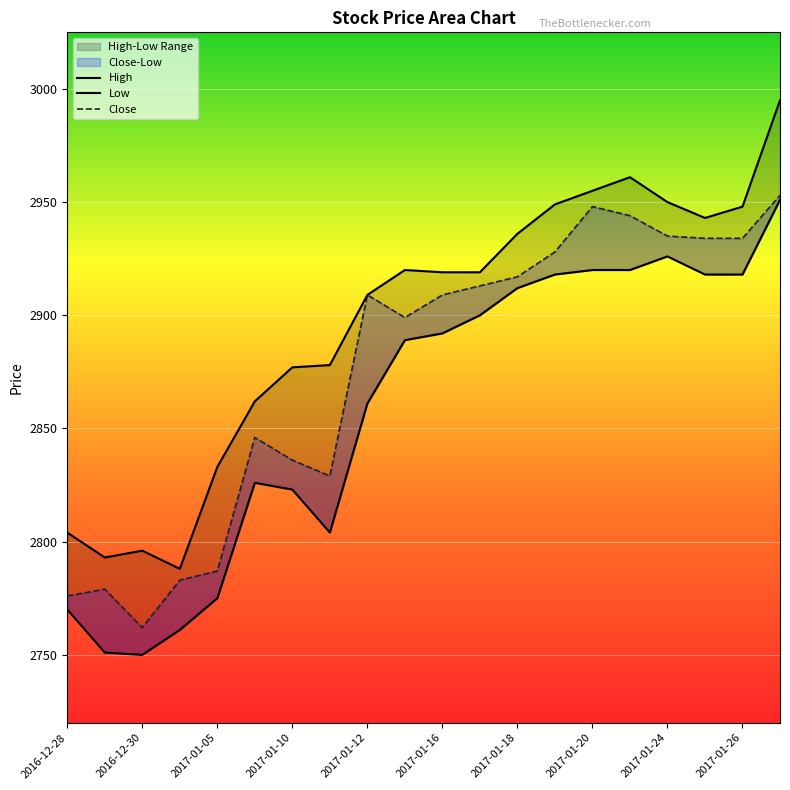

What position from the right is 2017-01-26?

2